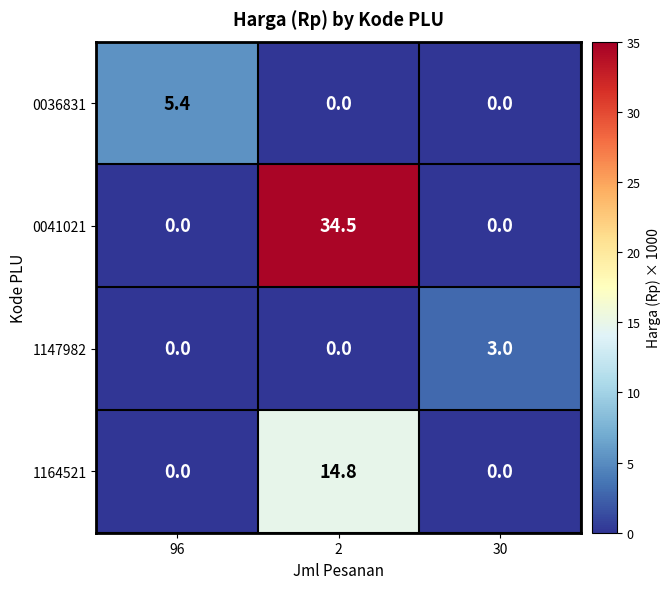

Which series has the largest total across all categories?

0041021